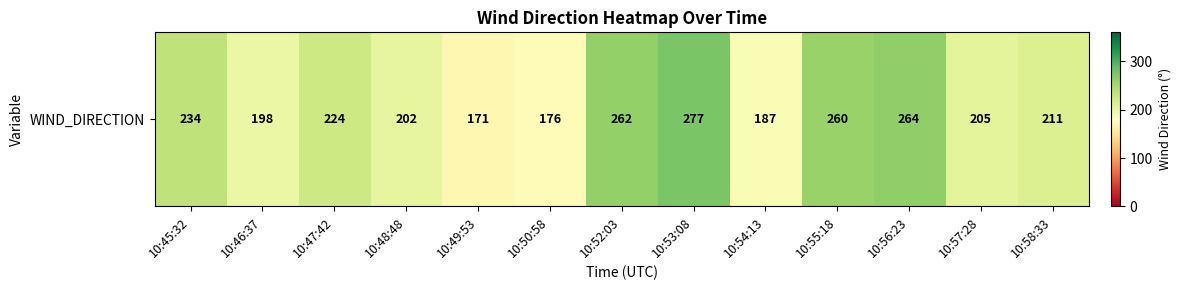

Reading left to right, list all the values displayed in this chart.

10:45:32=234	10:46:37=198	10:47:42=224	10:48:48=202	10:49:53=171	10:50:58=176	10:52:03=262	10:53:08=277	10:54:13=187	10:55:18=260	10:56:23=264	10:57:28=205	10:58:33=211